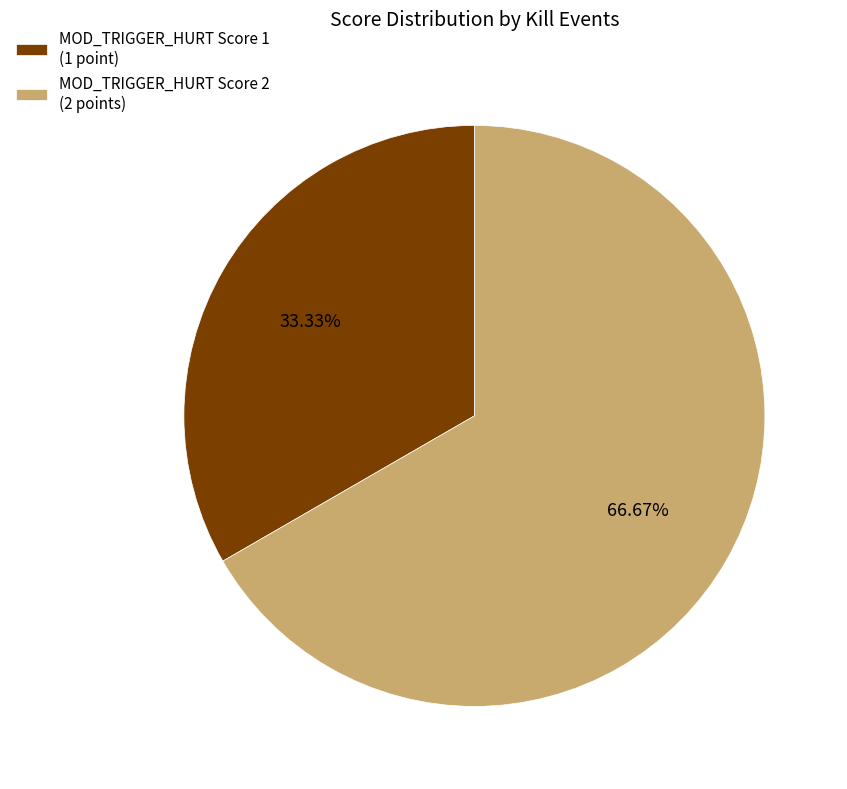

Which category has the smallest portion of the pie?

MOD_TRIGGER_HURT Score 1 (1 point)